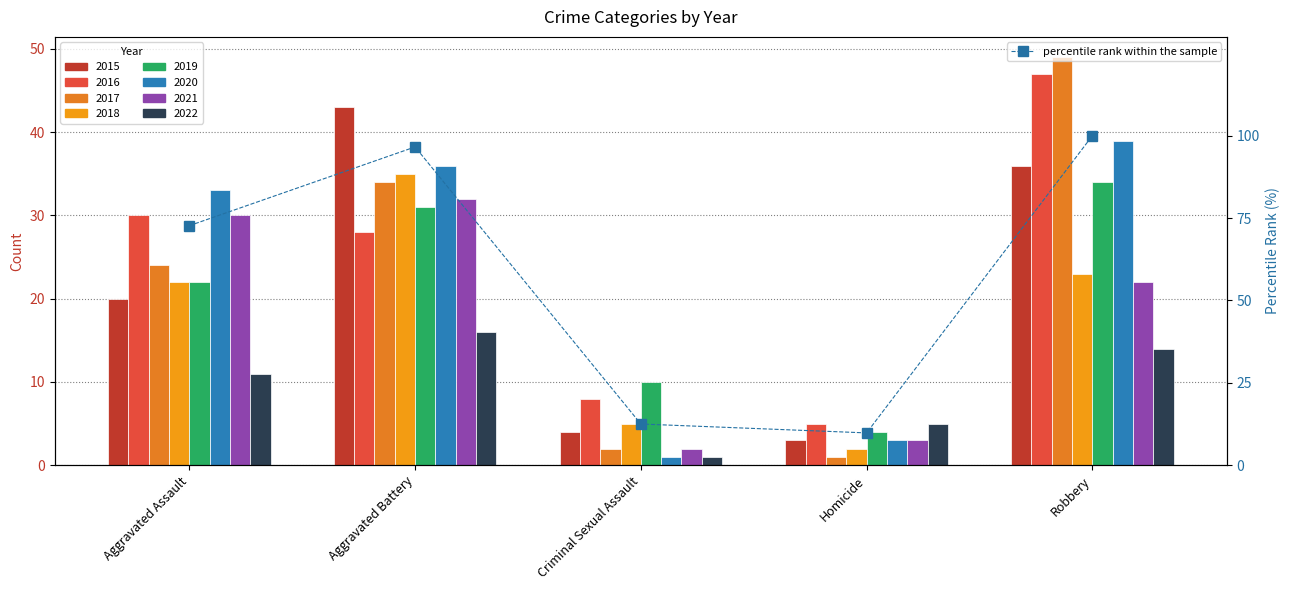

The chart shows a value of 17.1 at Homicide. True or false?

False